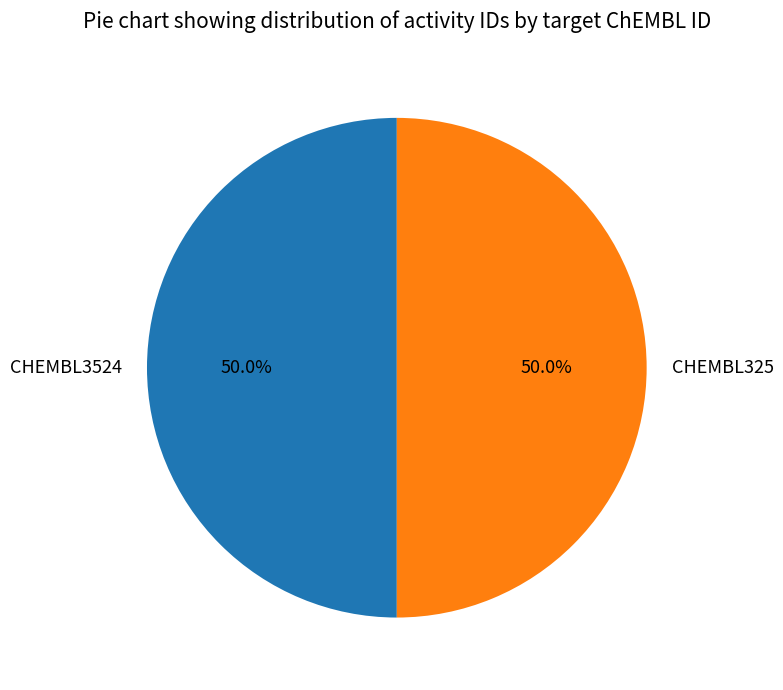

Count the number of slices in the pie.

2